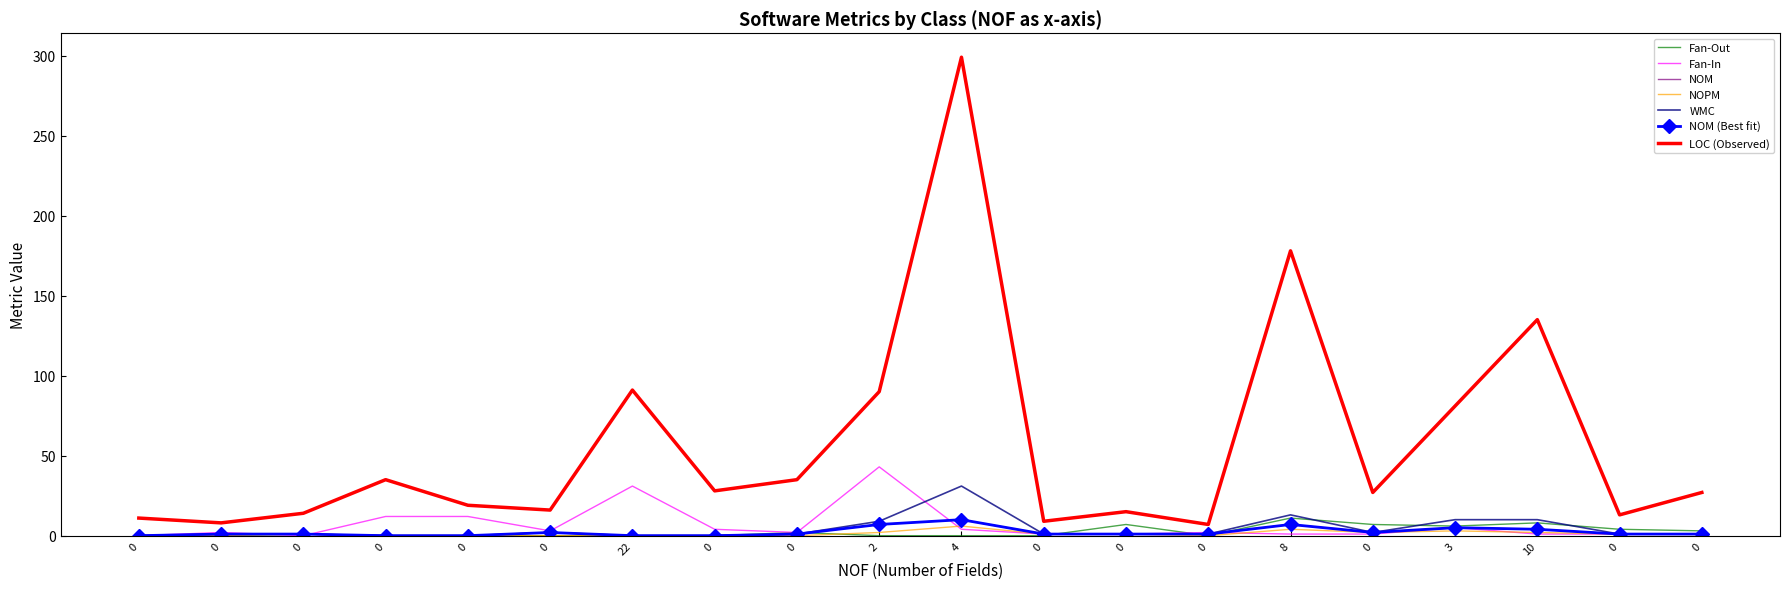

Which series has the widest spread of values?

LOC